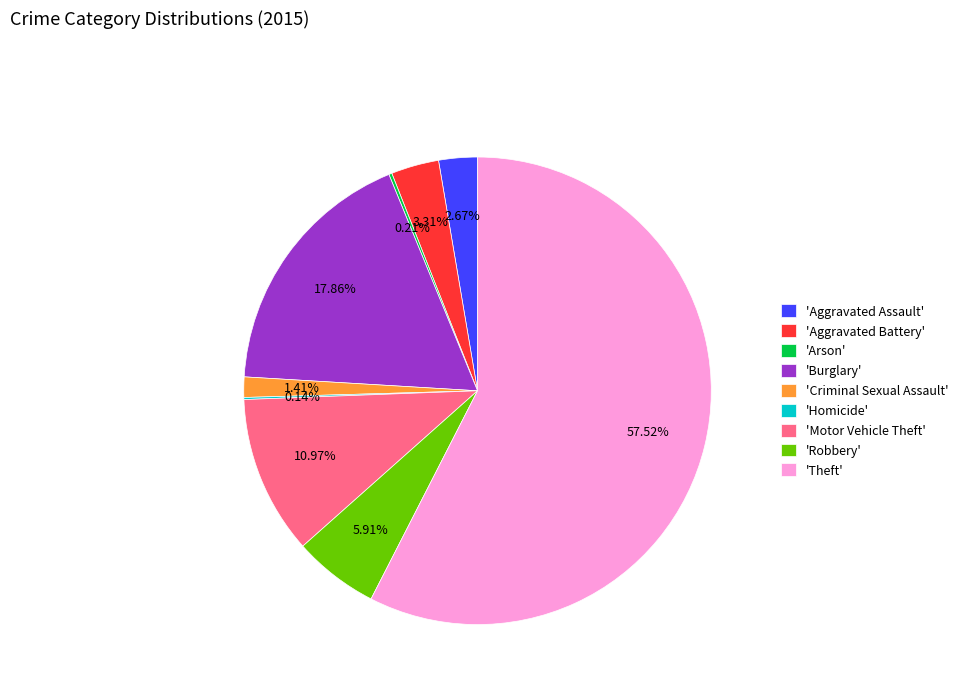

Does any single category account for the majority?

Yes